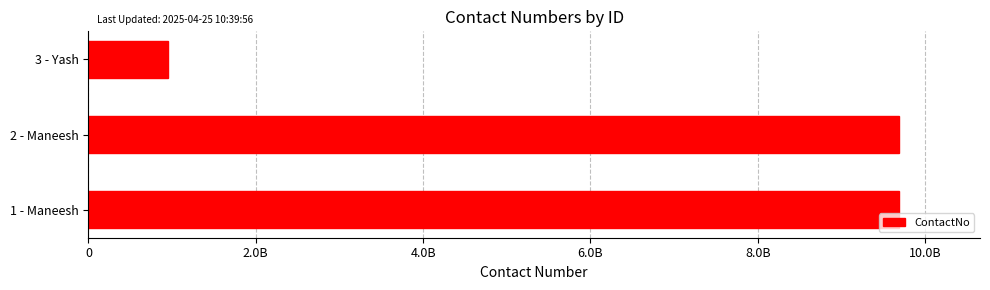

What is the greatest value displayed?

9687567163